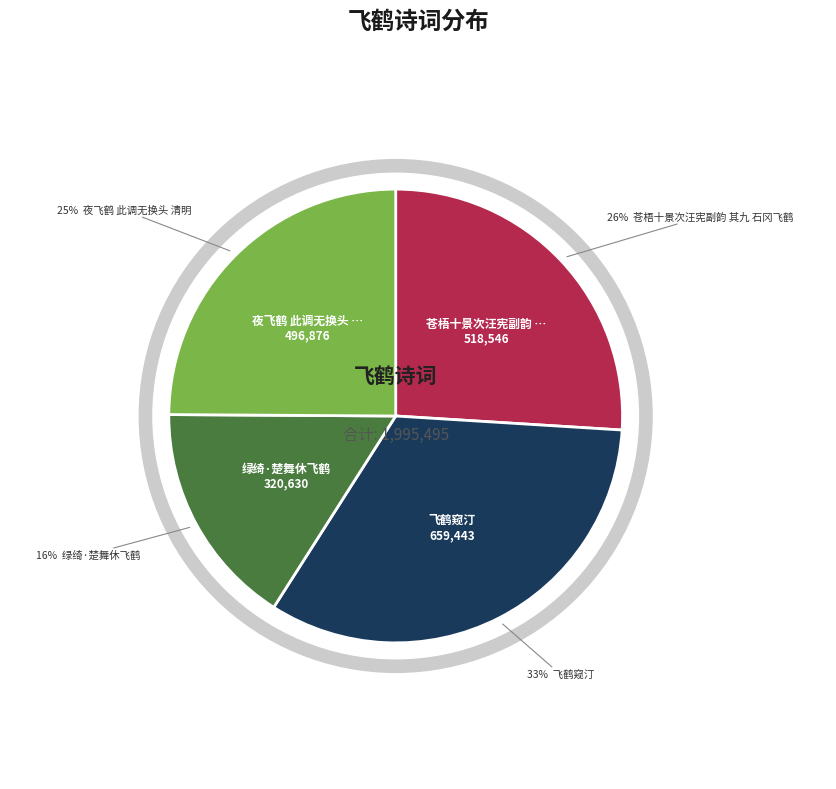

Rank the categories by value from highest to lowest.

飞鹤窥汀, 苍梧十景次汪宪副韵 其九 石冈飞鹤, 夜飞鹤 此调无换头 清明, 绿绮·楚舞休飞鹤